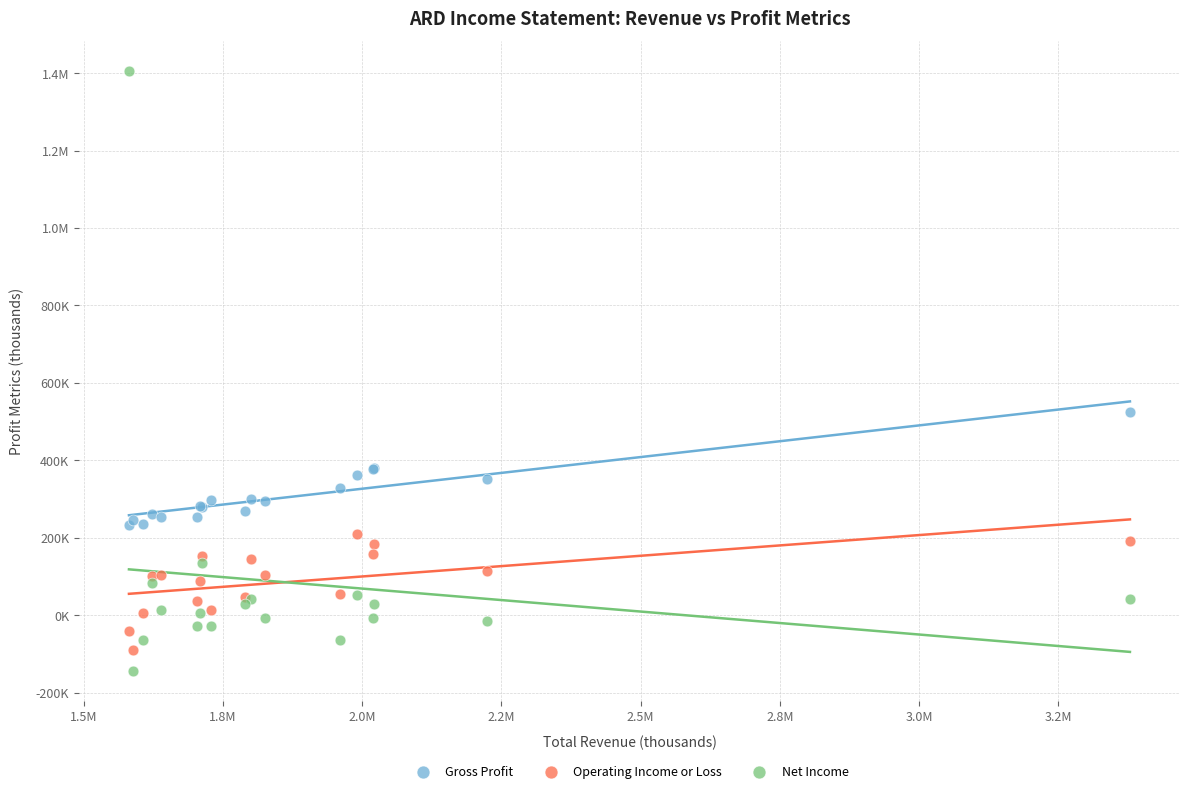

What are all the series names shown in the legend?

Gross Profit, Operating Income or Loss, Net Income